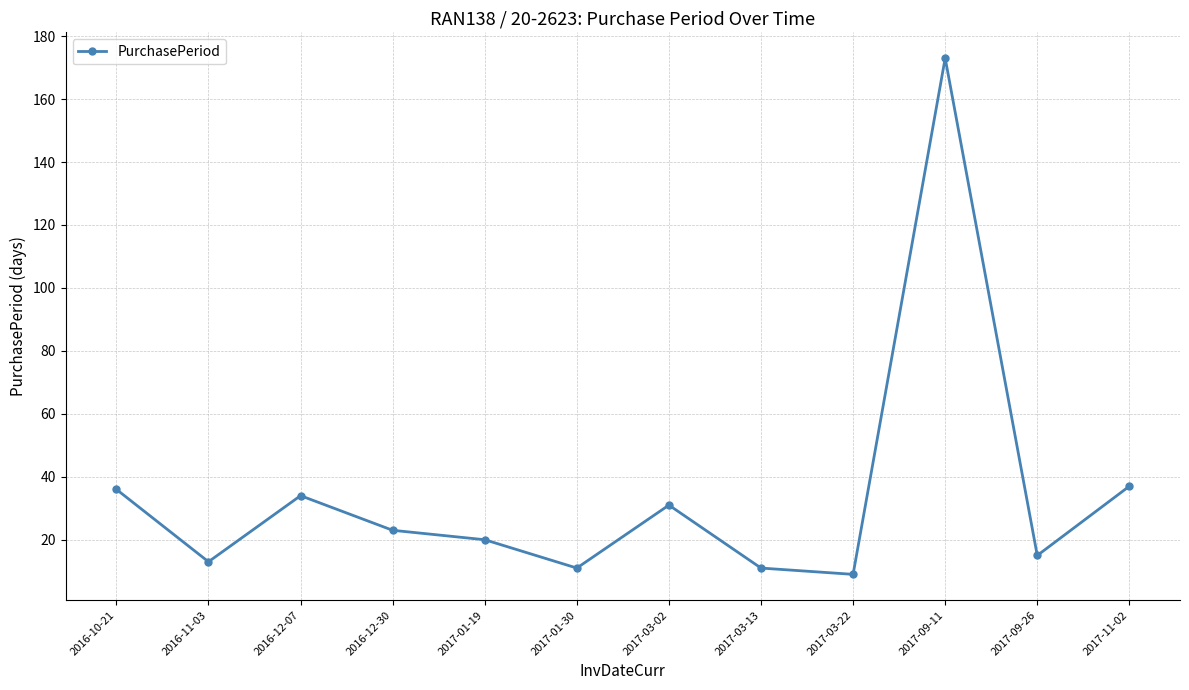

What is the label of the 1st point from the right?

2017-11-02